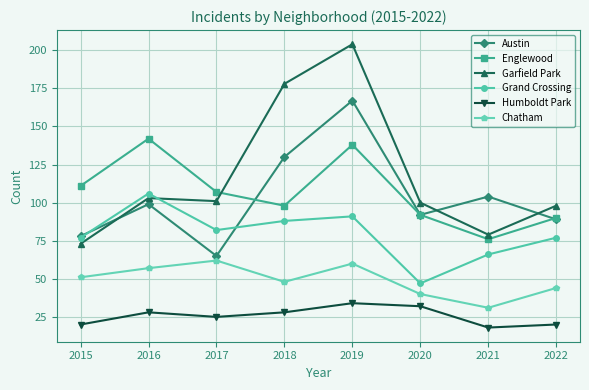

How many lines are shown in the chart?

6